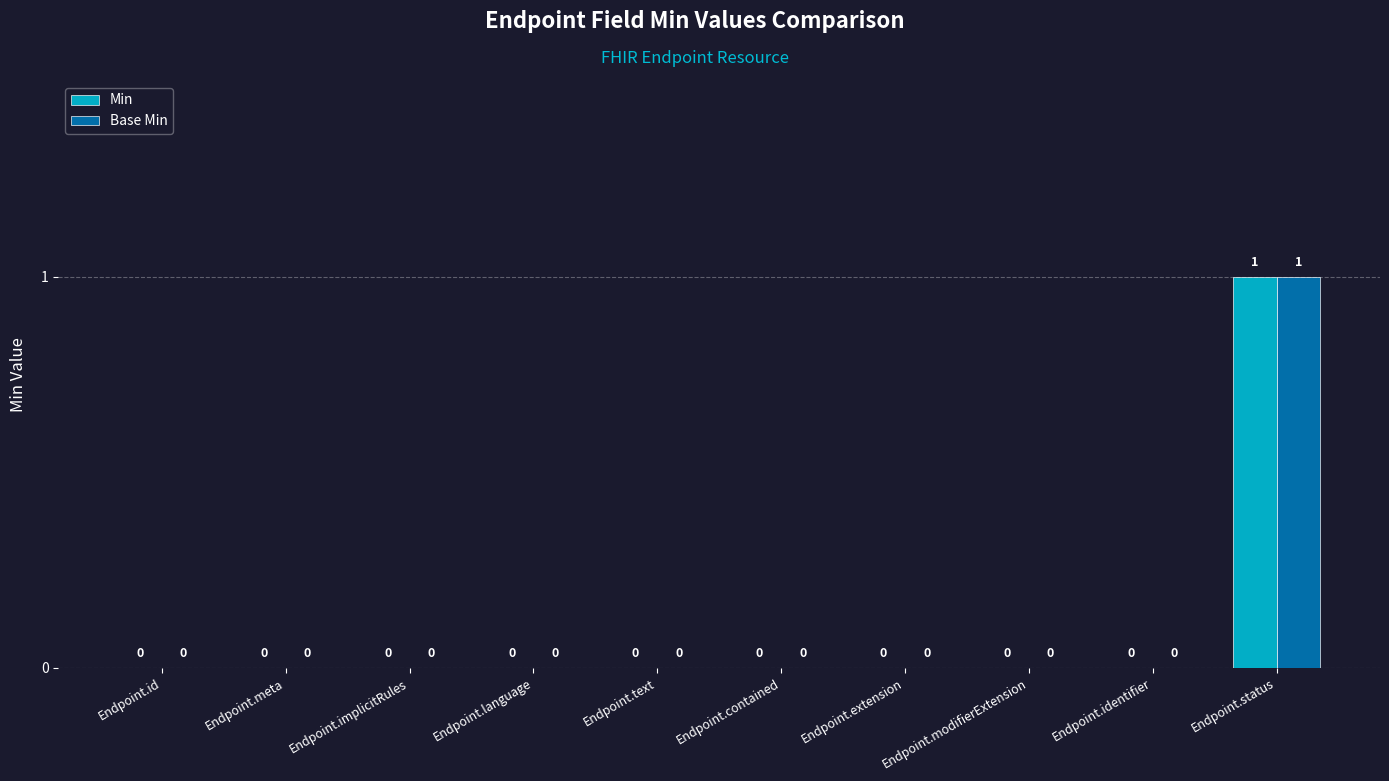

How many Base Min values are between 0 and 1?

10